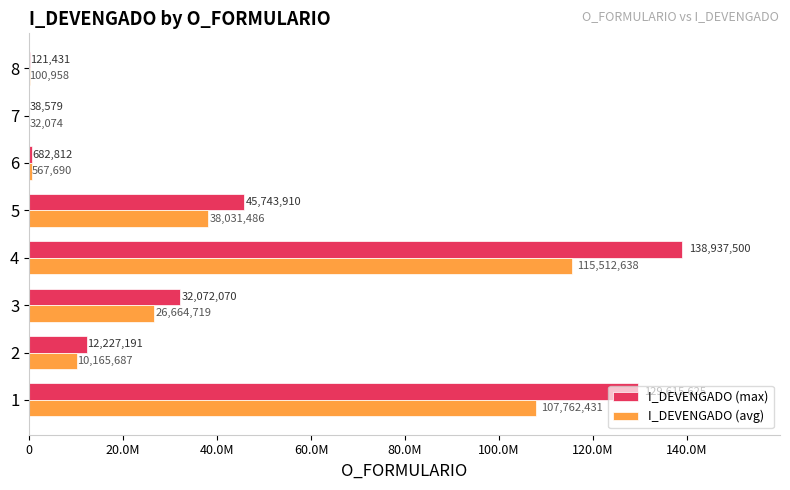

What is the smallest value displayed?

32074.2